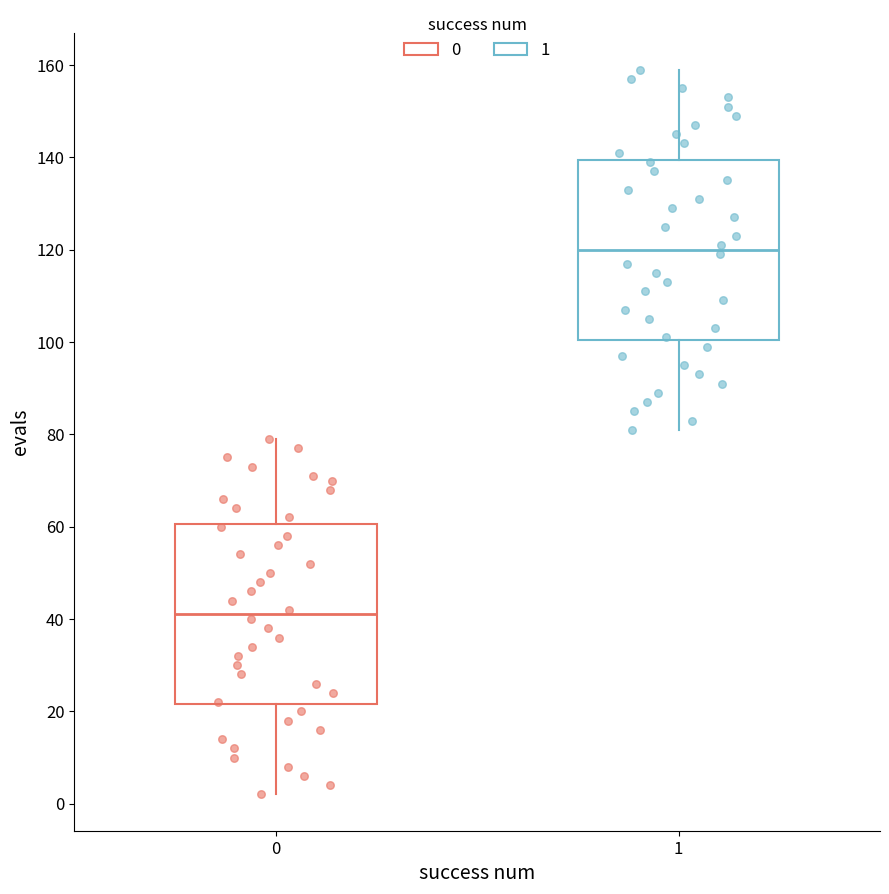

Where does the median line of the box at x = 1 sit on the y-axis? The values are not printed on the chart, so give them approximately, as read against the axis.

120